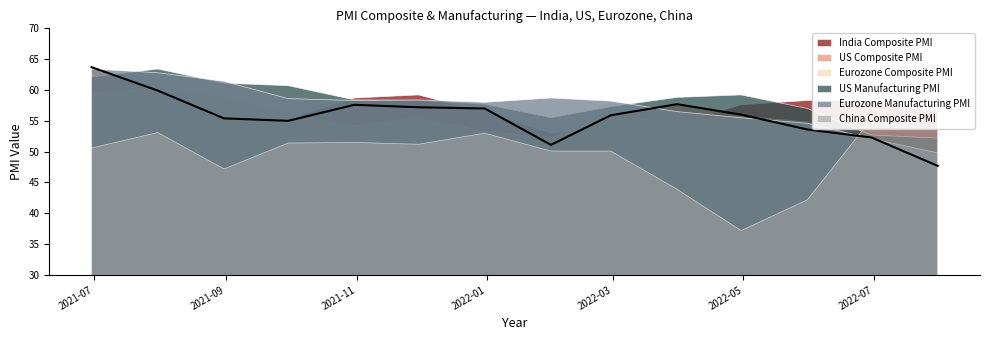

Where is the first local minimum for Eurozone Manufacturing PMI?

2021-10-31